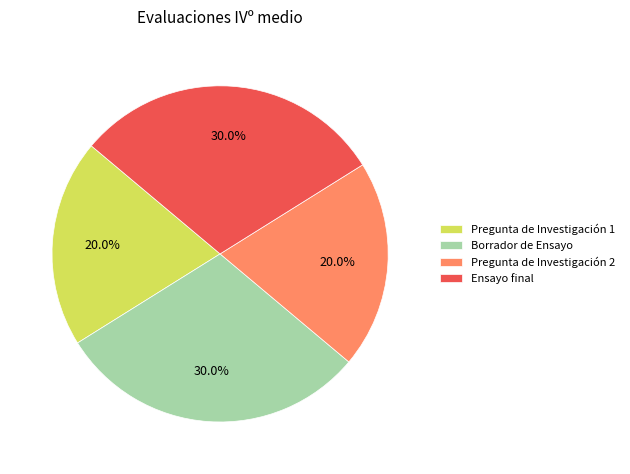

True or false: Ensayo final accounts for 30% of the total.

True